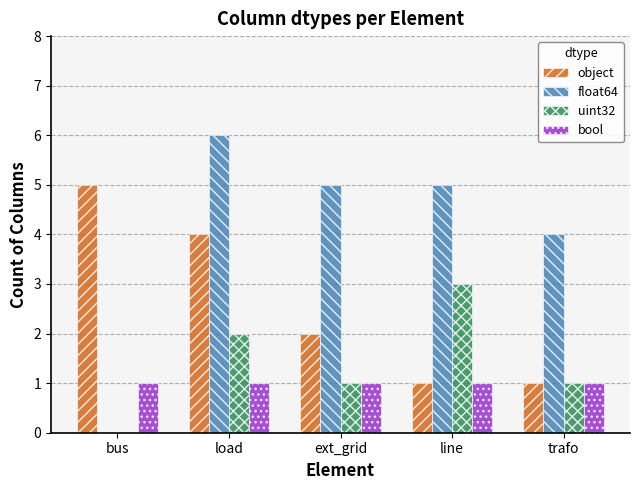

What is the sum of all uint32 values?

7